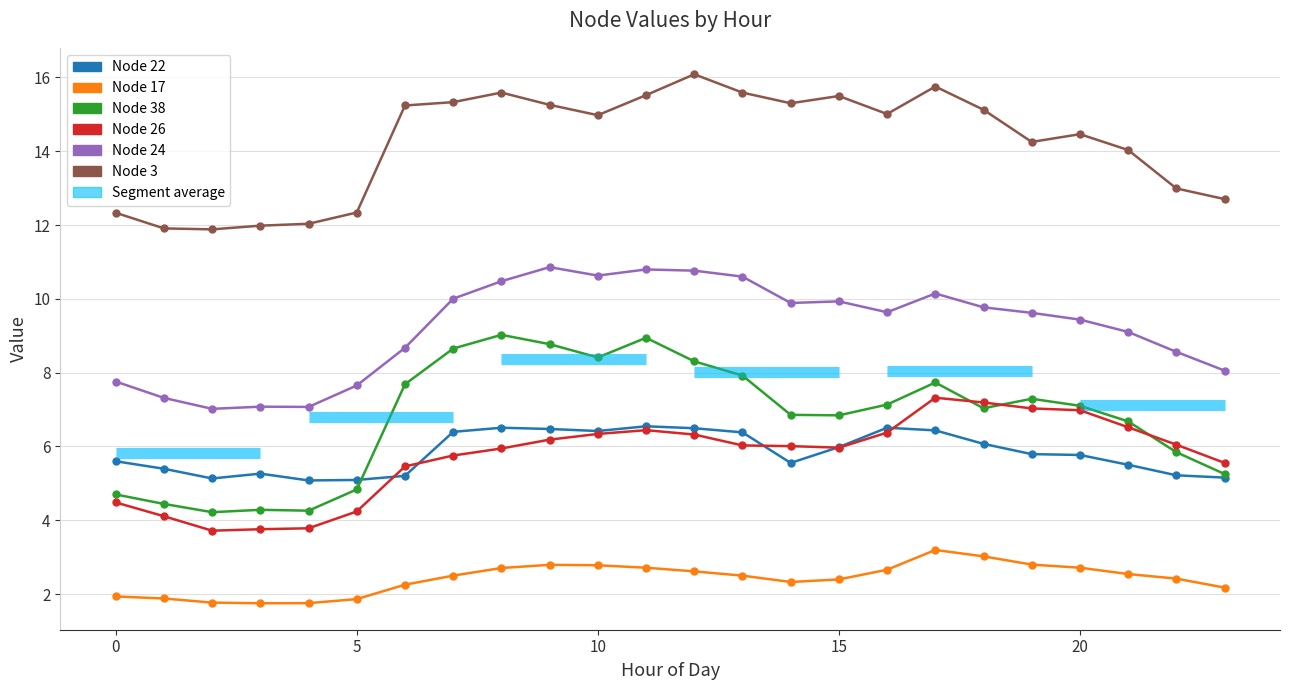

True or false: Node 3 and Node 26 cross at least once.

False